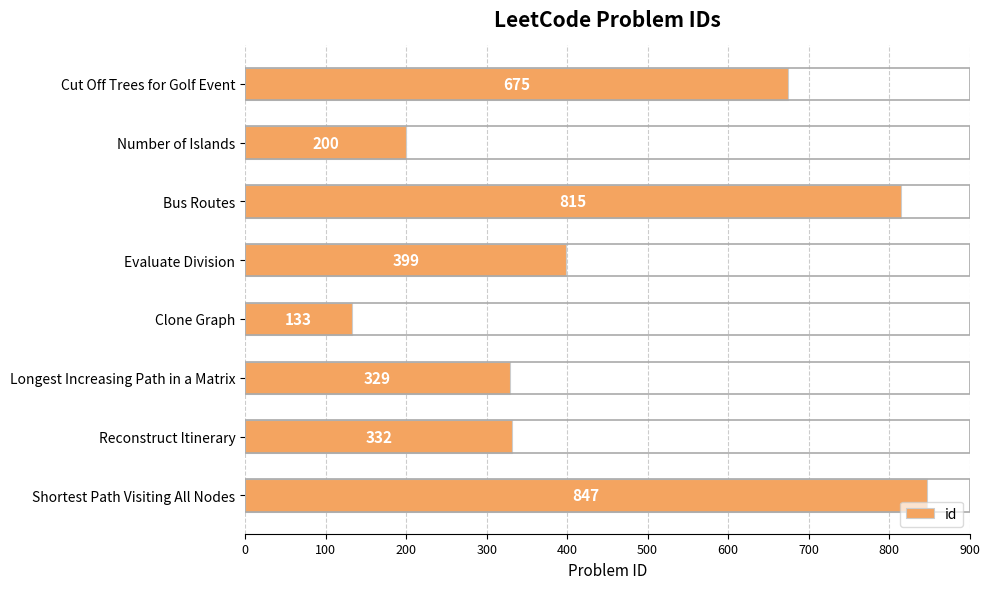

Reading top to bottom, list all the values displayed in this chart.

Cut Off Trees for Golf Event=675	Number of Islands=200	Bus Routes=815	Evaluate Division=399	Clone Graph=133	Longest Increasing Path in a Matrix=329	Reconstruct Itinerary=332	Shortest Path Visiting All Nodes=847